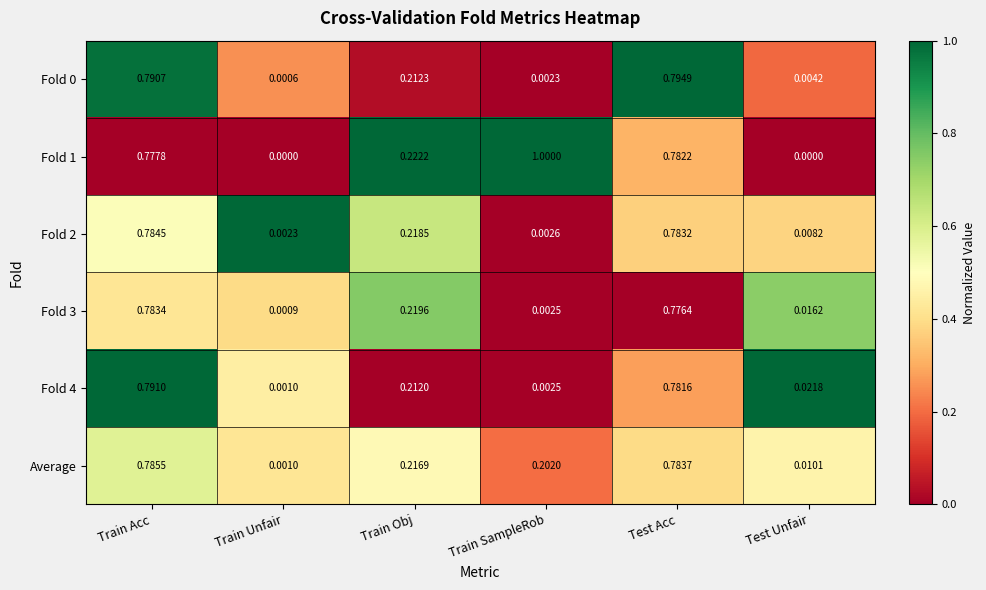

At which category is the sum across all series the highest?

Train Acc